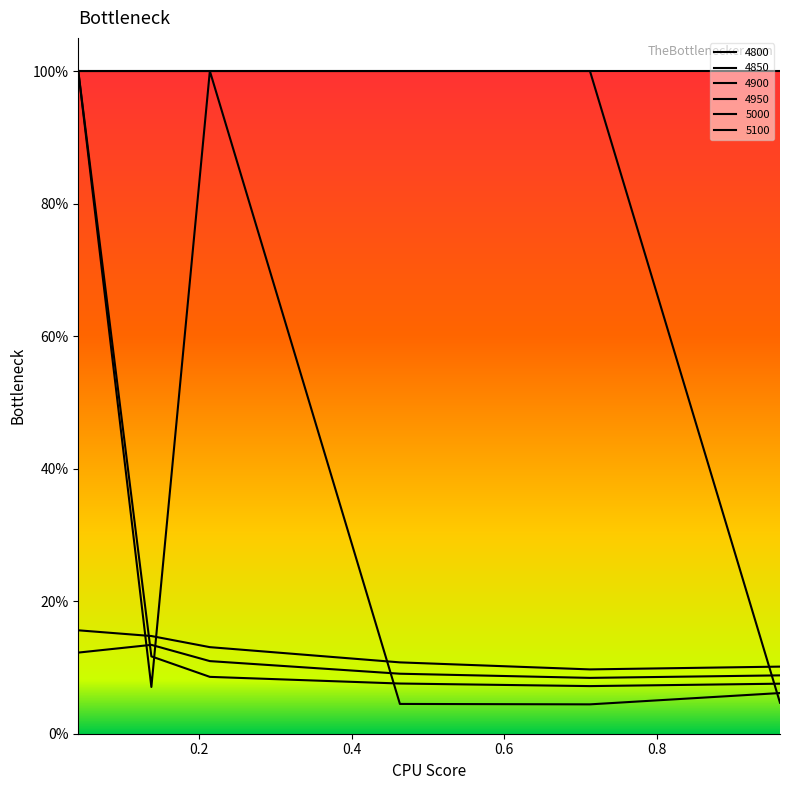

What is the maximum value for 5100?

0.2